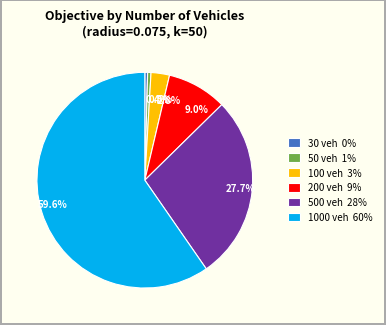

How many slices are in this pie chart?

6